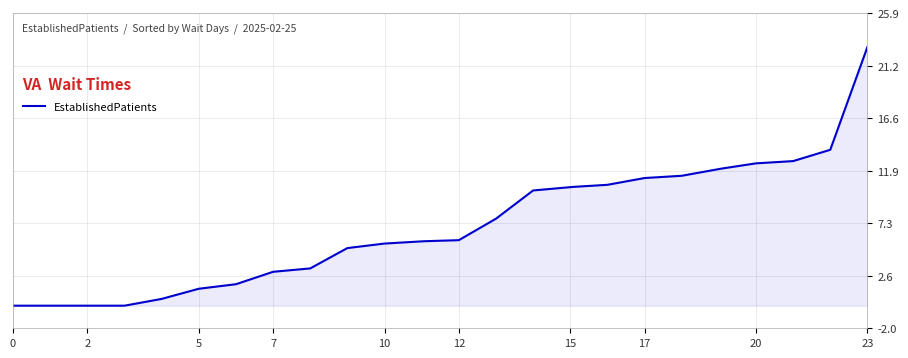

Does the chart have visible grid lines?

Yes